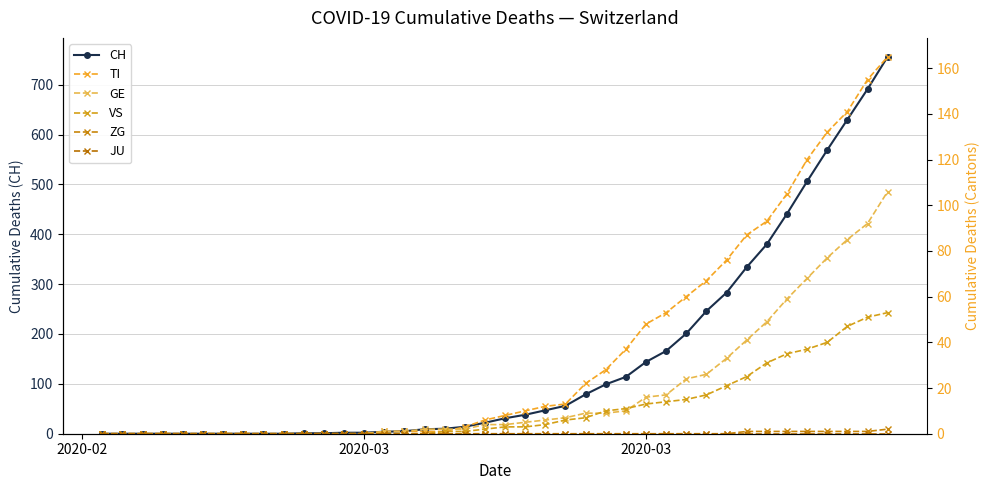

Which series has the largest range (max minus min)?

CH